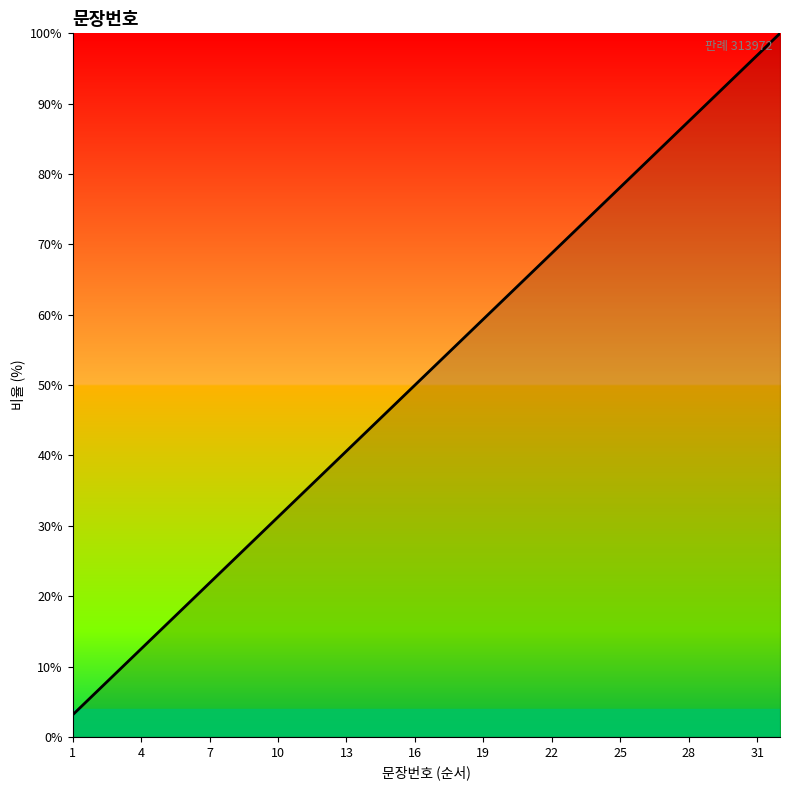

Count the number of categories in the chart.

32